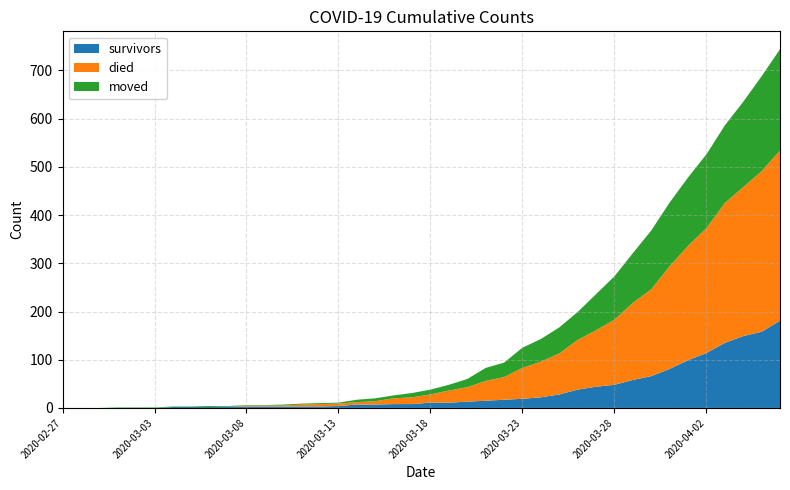

Reading right to left, transcribe all the data shown in this chart.

survivors: 181	158	149	135	114	99	81	66	58	48	44	38	28	22	19	17	15	13	11	11	8	8	7	7	4	3	3	3	3	3	3	2	2	2	0	0	0	0	0	0
died: 353	333	309	290	259	237	213	180	160	135	117	103	85	74	64	47	41	30	25	17	14	12	7	5	5	5	4	2	2	2	0	0	0	0	0	0	0	0	0	0
moved: 210	197	177	161	153	142	132	122	103	90	75	58	54	47	42	30	27	17	12	10	9	6	6	5	2	2	2	2	1	1	1	2	1	1	1	1	1	0	0	0